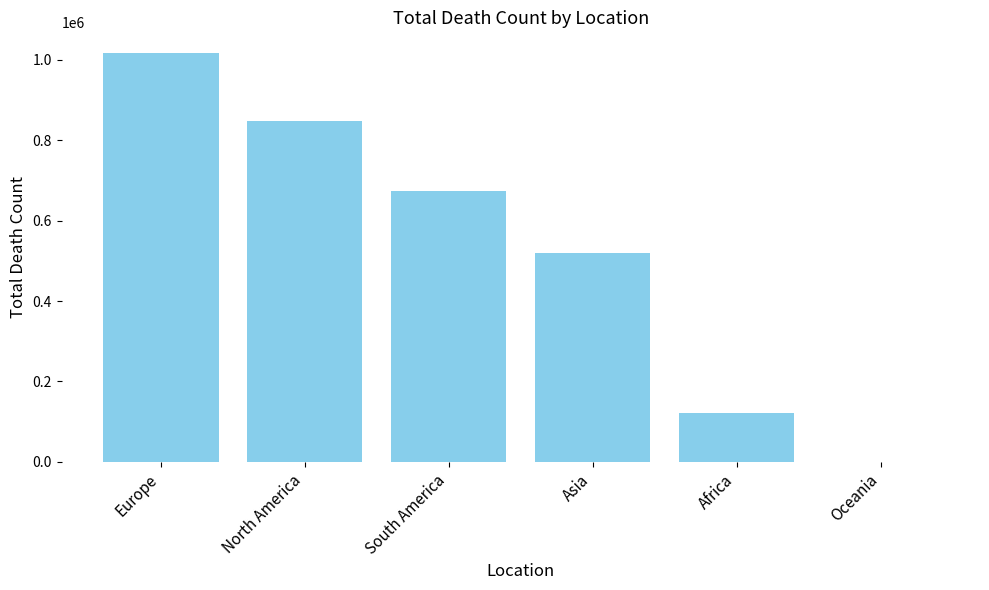

What is the maximum value shown in the chart?

1016750